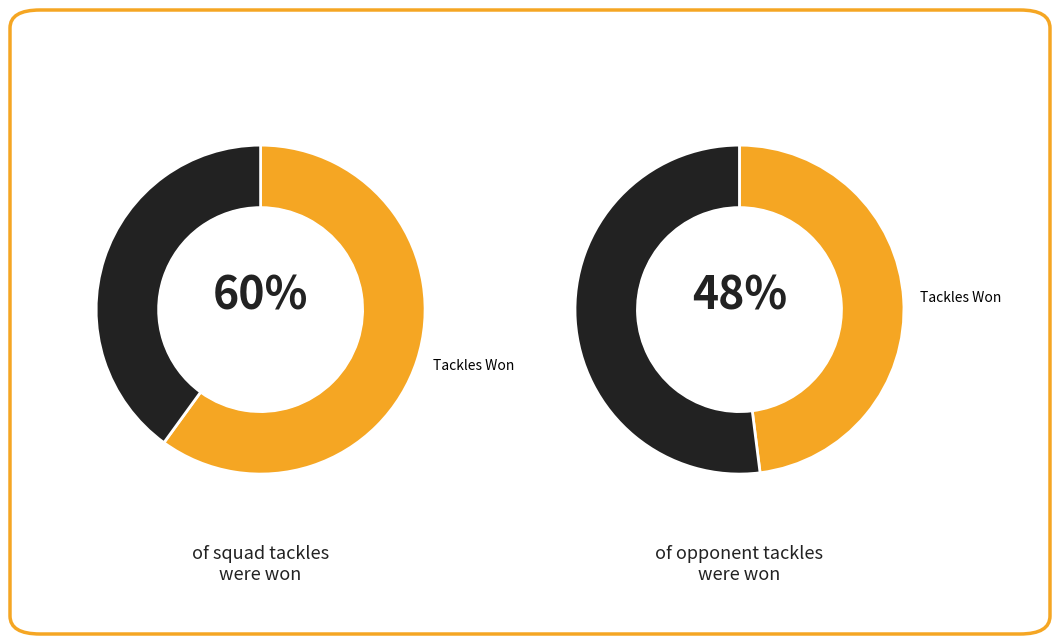

Count the number of slices in the pie.

2